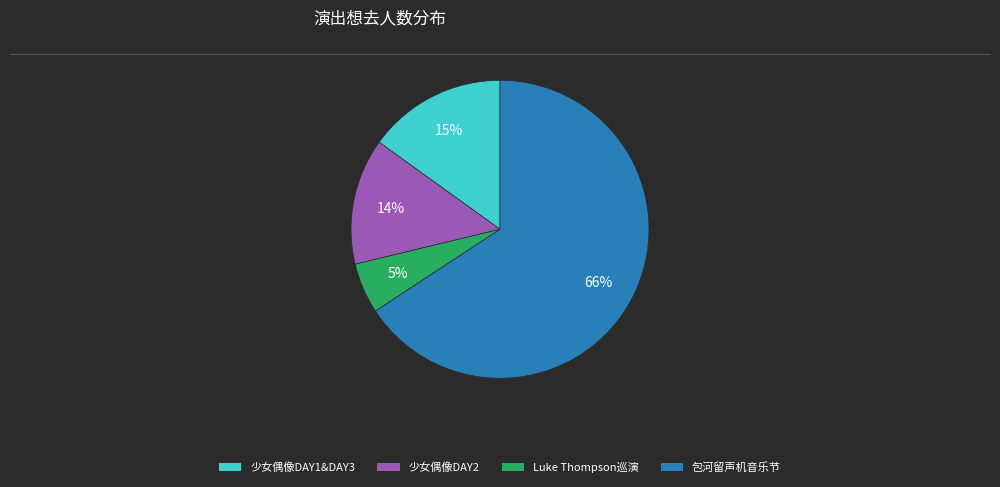

Is there a majority slice in this chart?

Yes